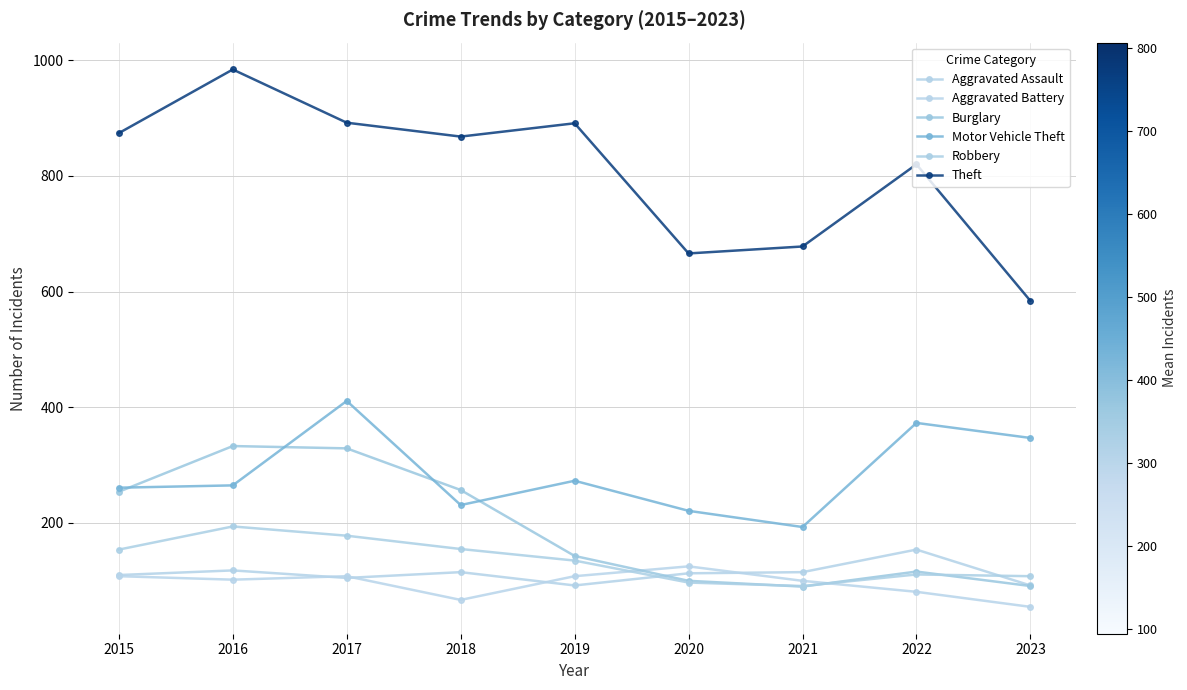

Where is the first local minimum for Theft?

2018